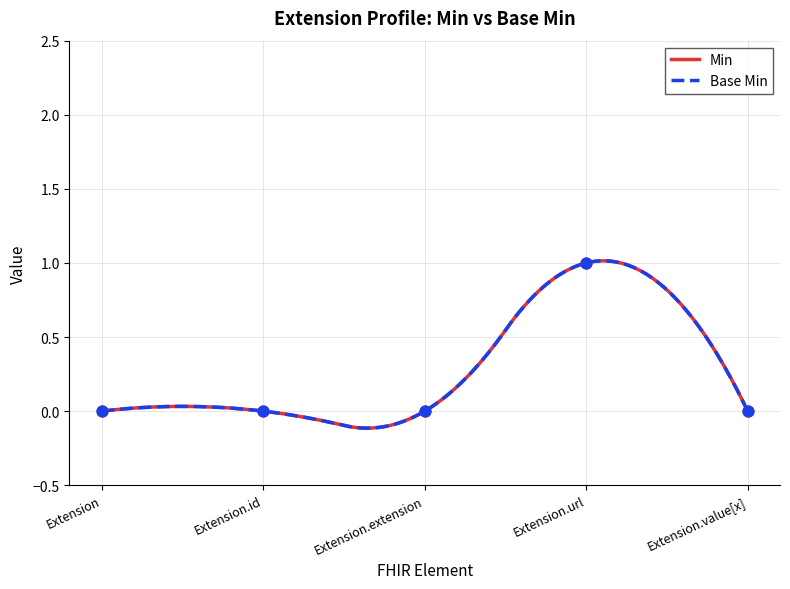

What is the total value across all series at Extension.url?

2